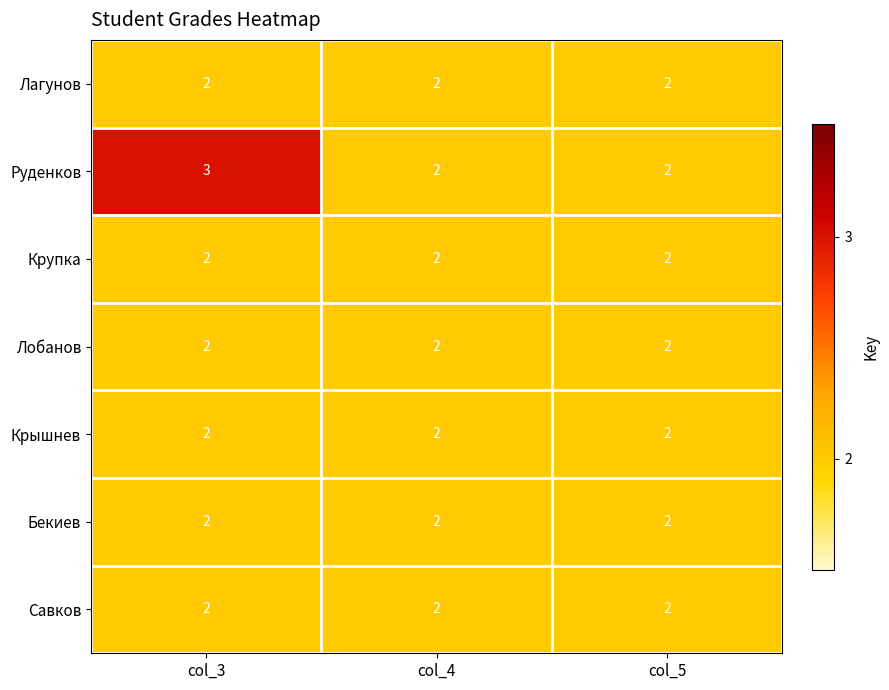

Which series has the widest spread of values?

Руденков